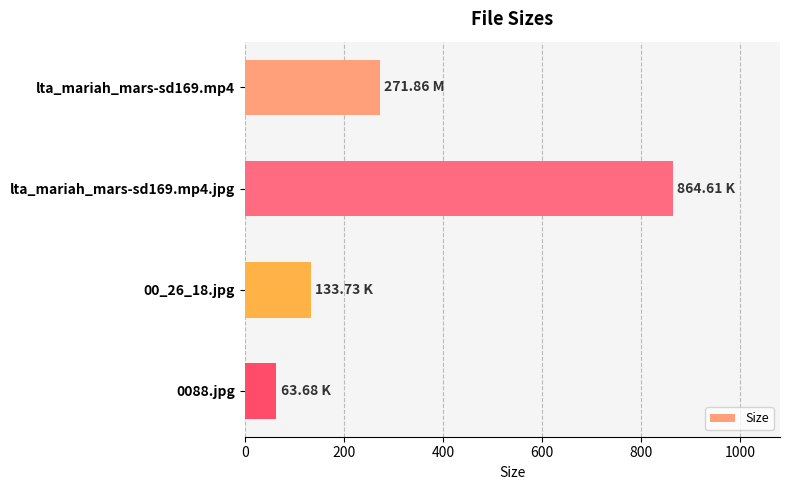

List the labels in order of value, largest first.

lta_mariah_mars-sd169.mp4.jpg, lta_mariah_mars-sd169.mp4, 00_26_18.jpg, 0088.jpg